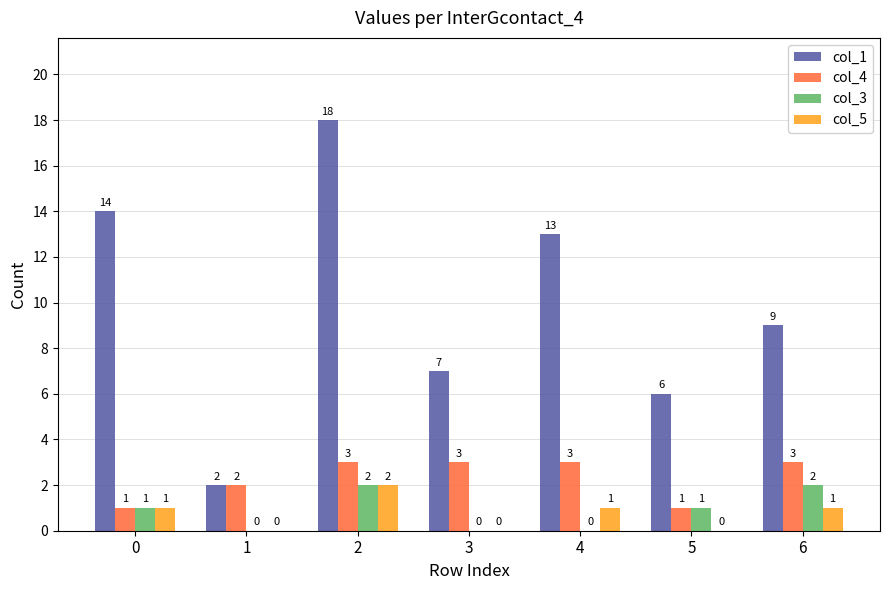

Count the number of data series in this chart.

4